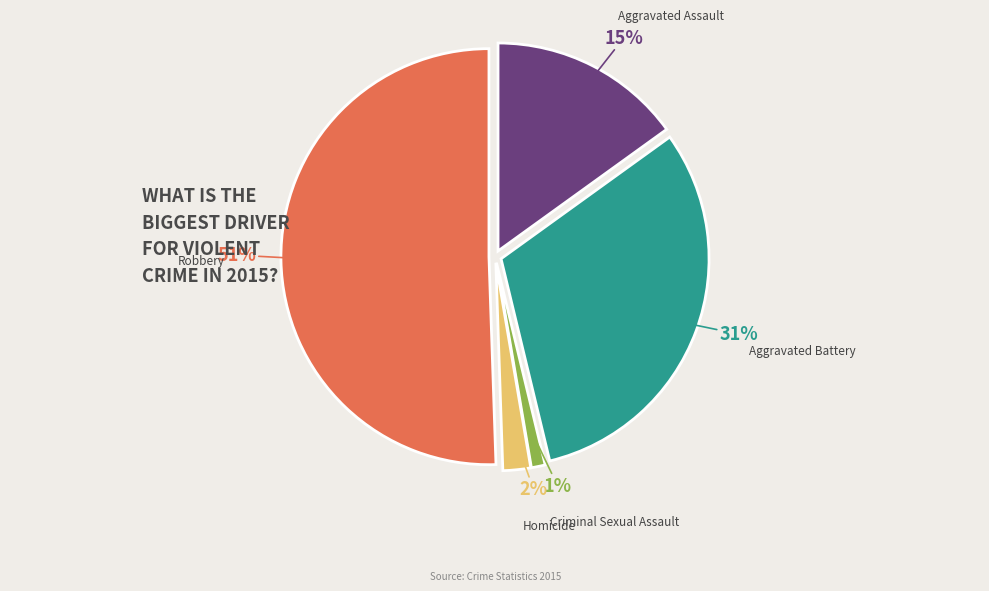

The Robbery slice represents 40% of the pie. True or false?

False